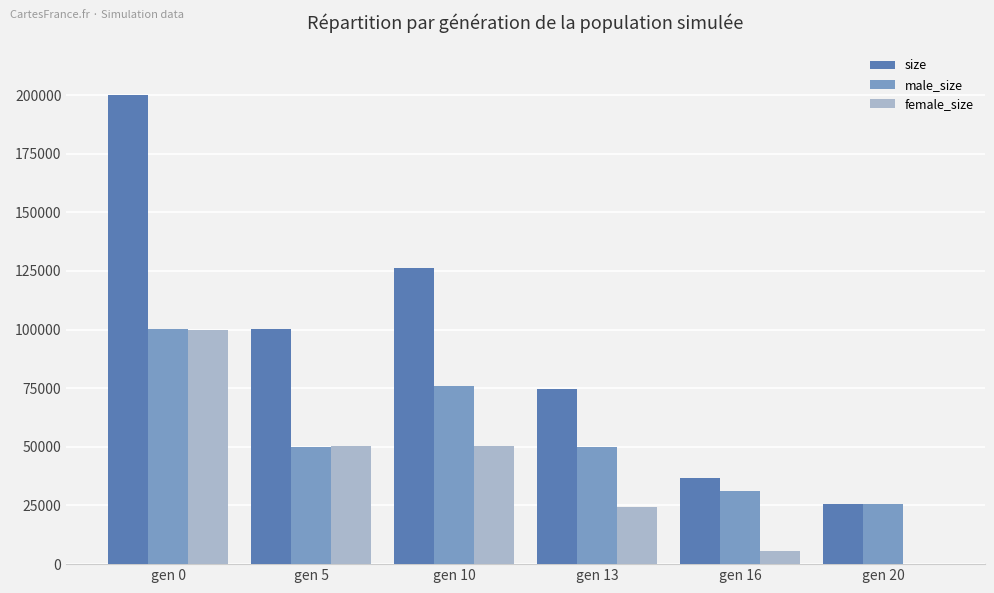

What is the sum of all size values?

563307